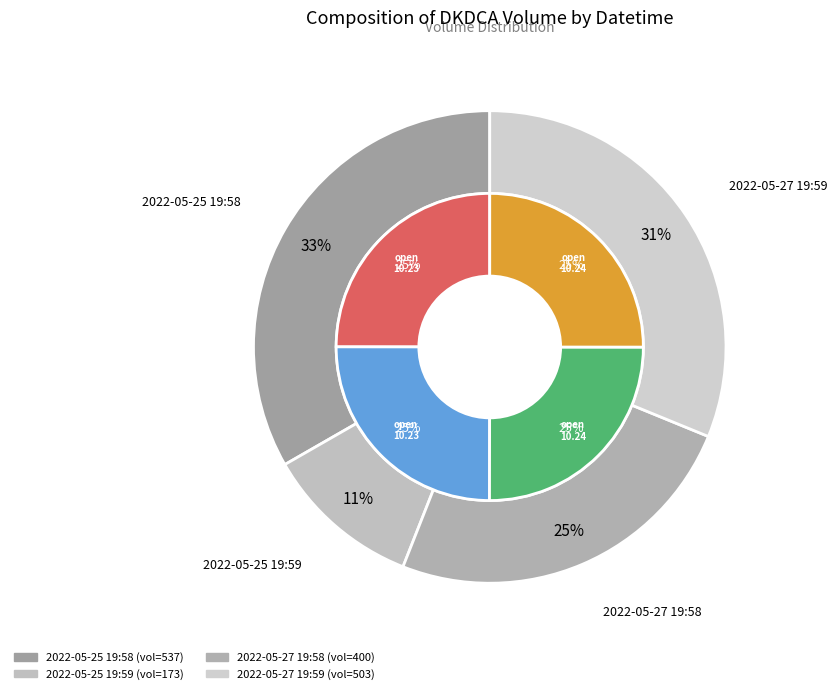

True or false: 2022-05-27 19:59 accounts for 31% of the total.

True